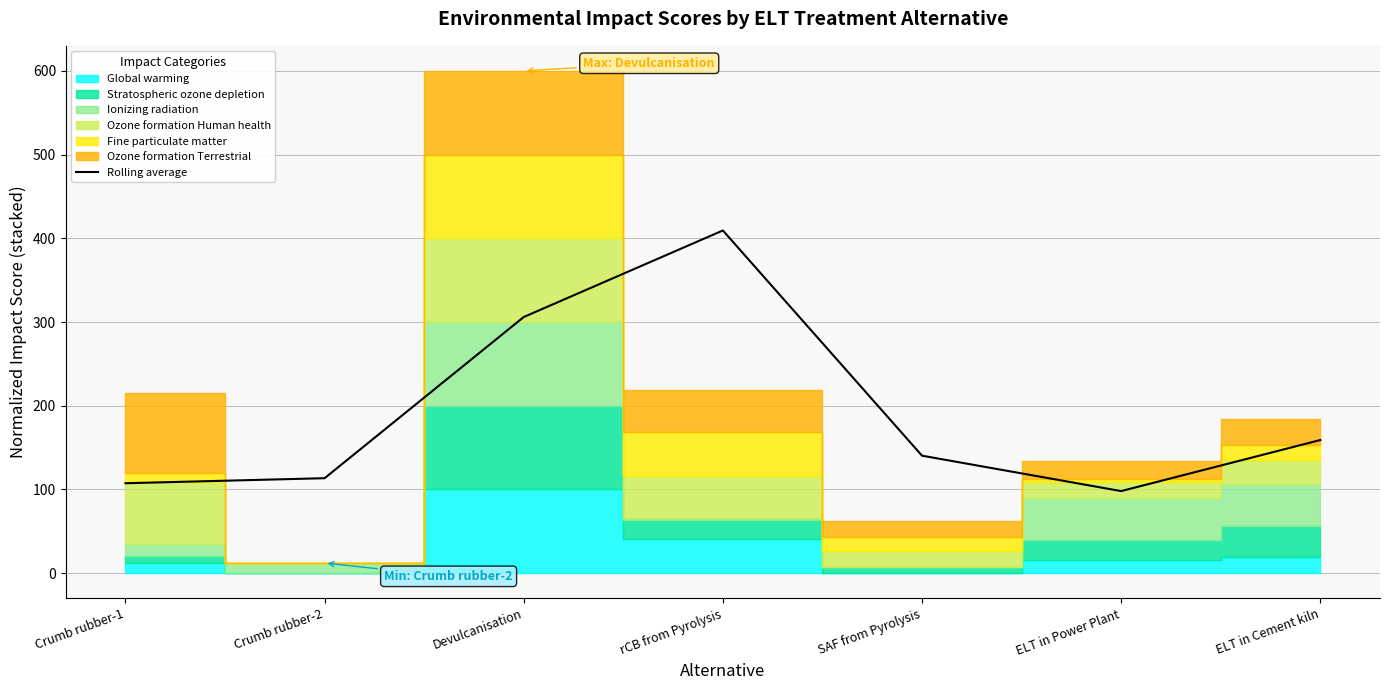

What is the minimum value shown in the chart?

98.1